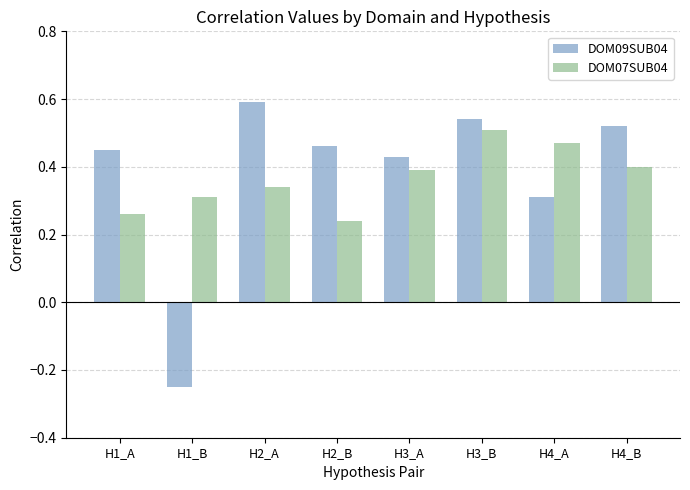

Count the DOM07SUB04 values in the range 0 to 1.

8